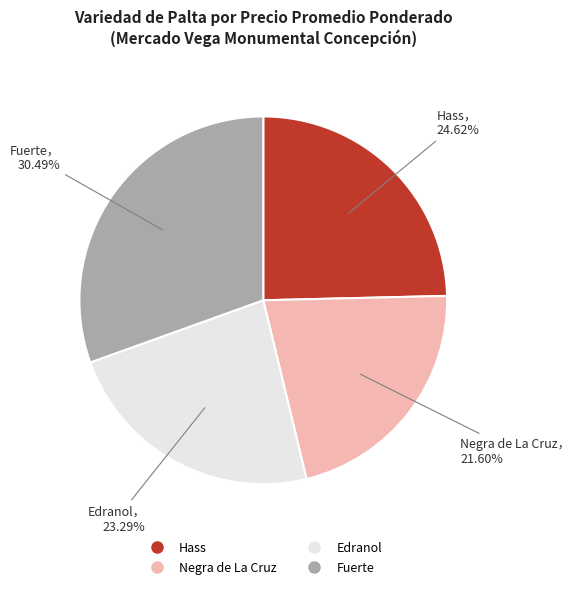

To the nearest percent, what is the difference between the Fuerte and Negra de La Cruz slice percentages?

9%